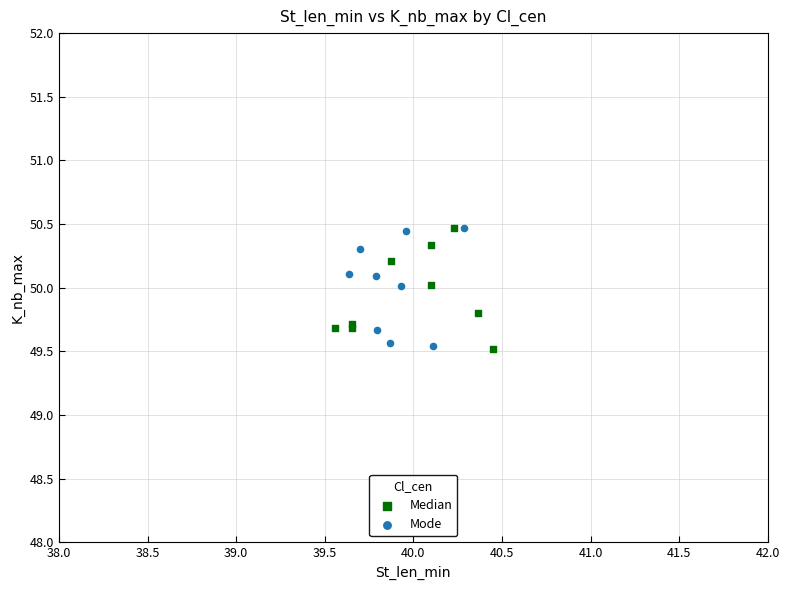

What are all the series names shown in the legend?

Median, Mode